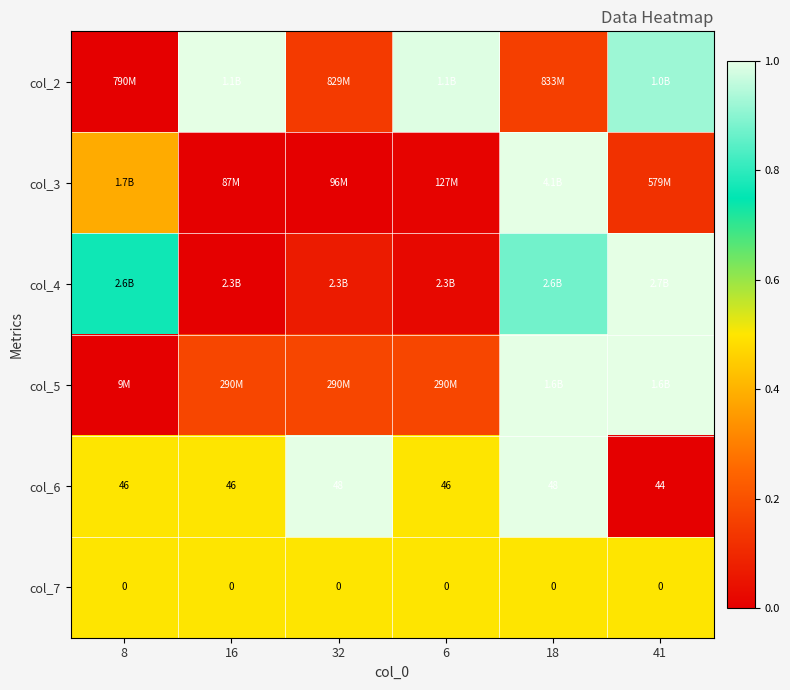

Is the value of col_7 at 18 greater than the value of col_6 at 8?

No